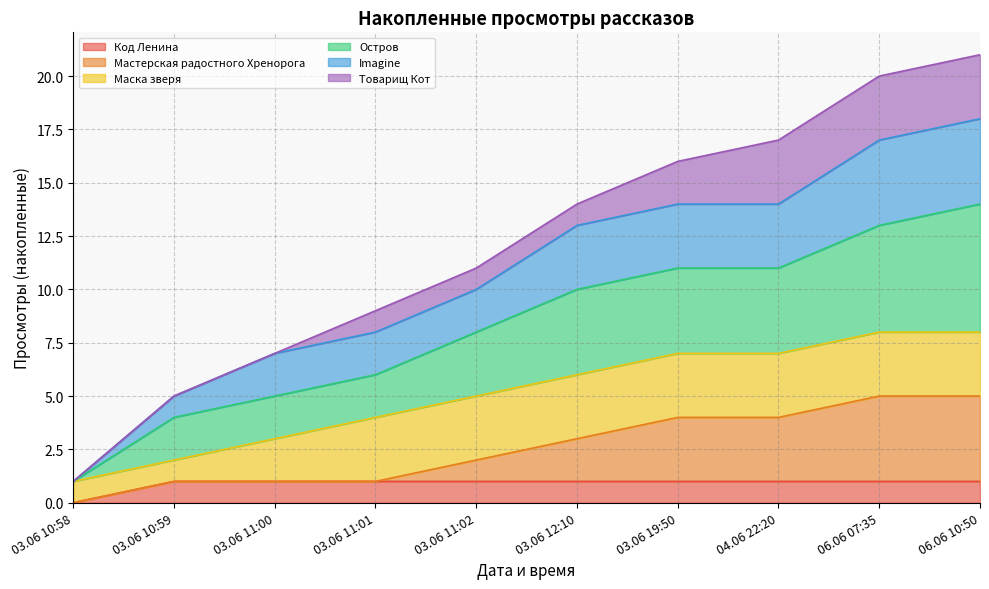

What are all the series names shown in the legend?

Код Ленина, Мастерская радостного Хренорога, Маска зверя, Остров, Imagine, Товарищ Кот